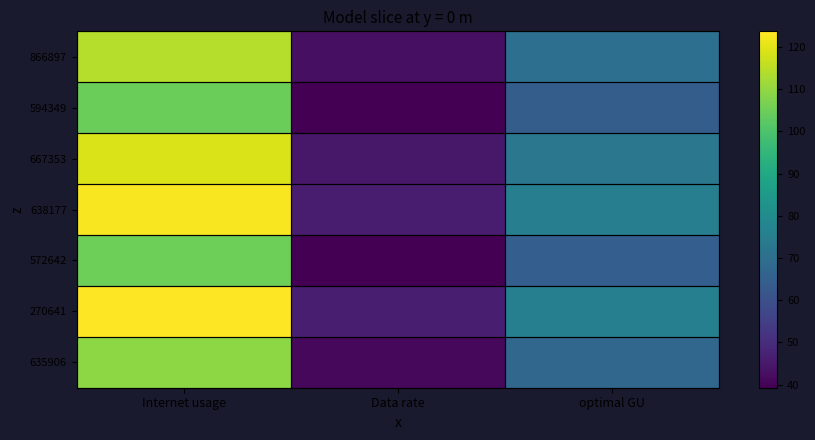

Which has a higher value, Data rate or Internet usage?

Internet usage